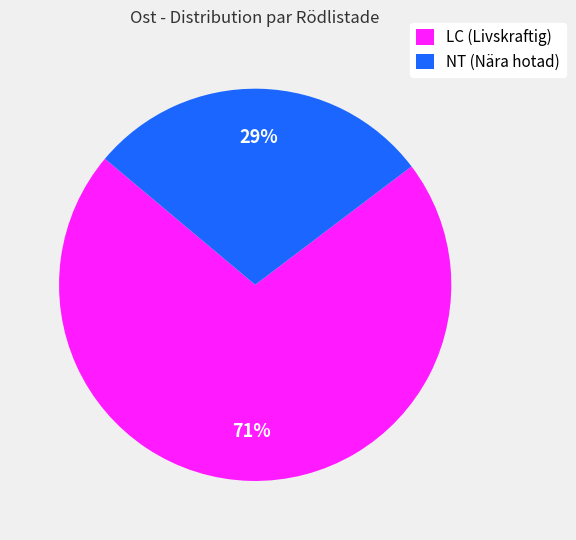

Is the sum of NT (Nära hotad) and LC (Livskraftig) greater than half?

Yes